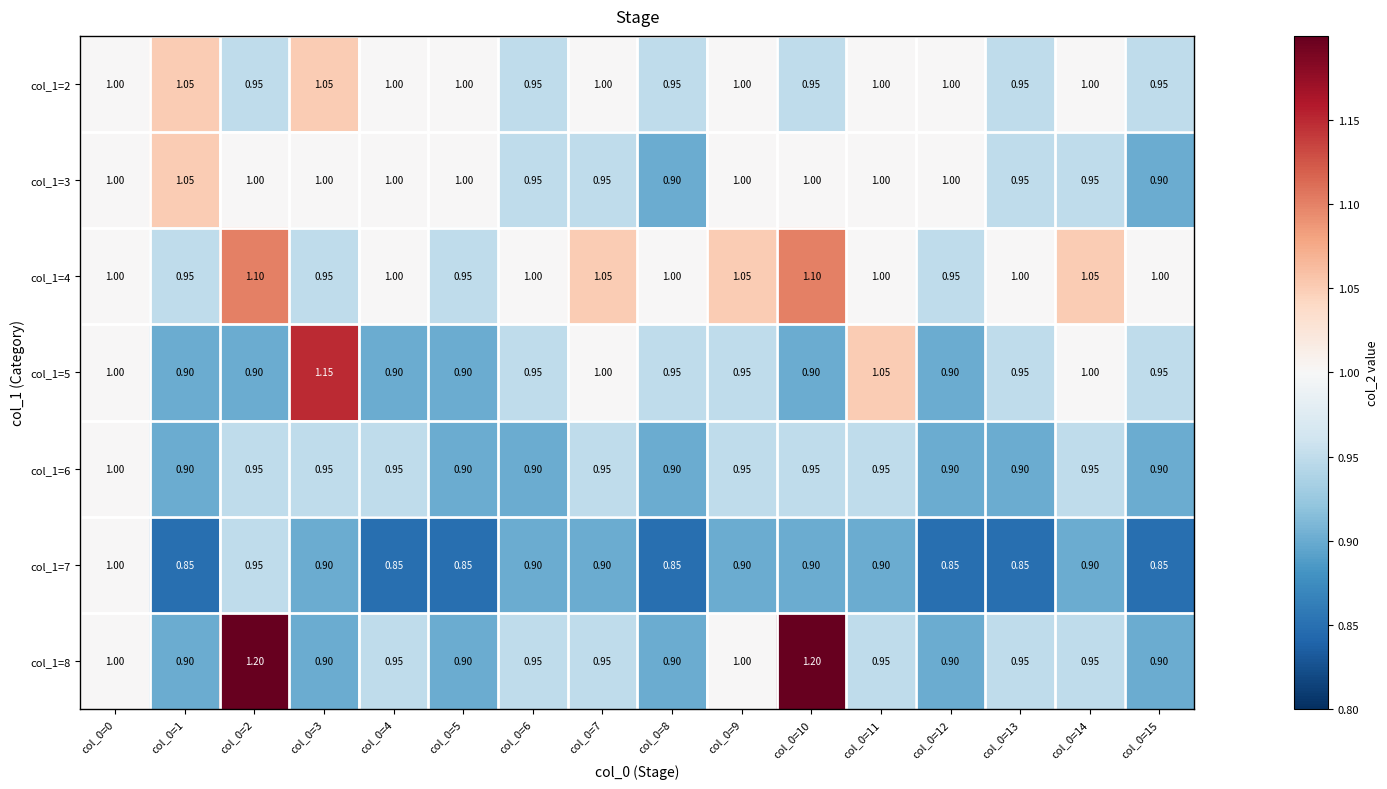

At which category is the sum across all series the highest?

col_0=2